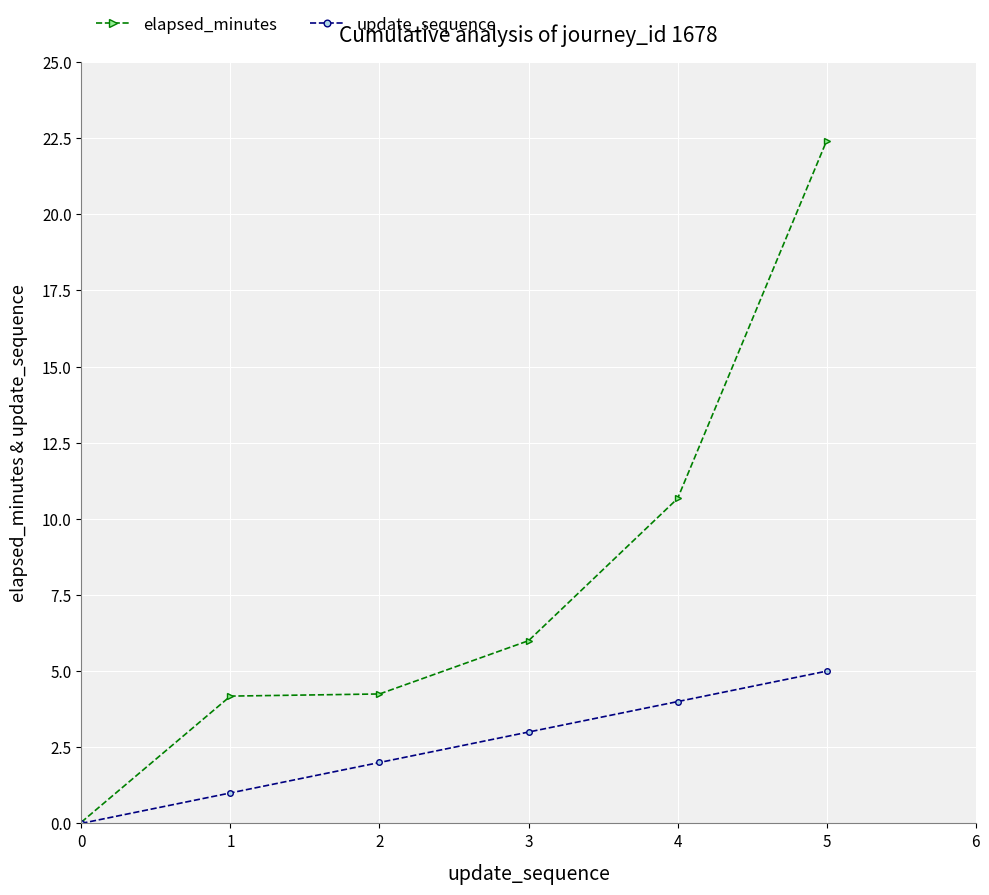

What is the highest value of the elapsed_minutes series?

22.4